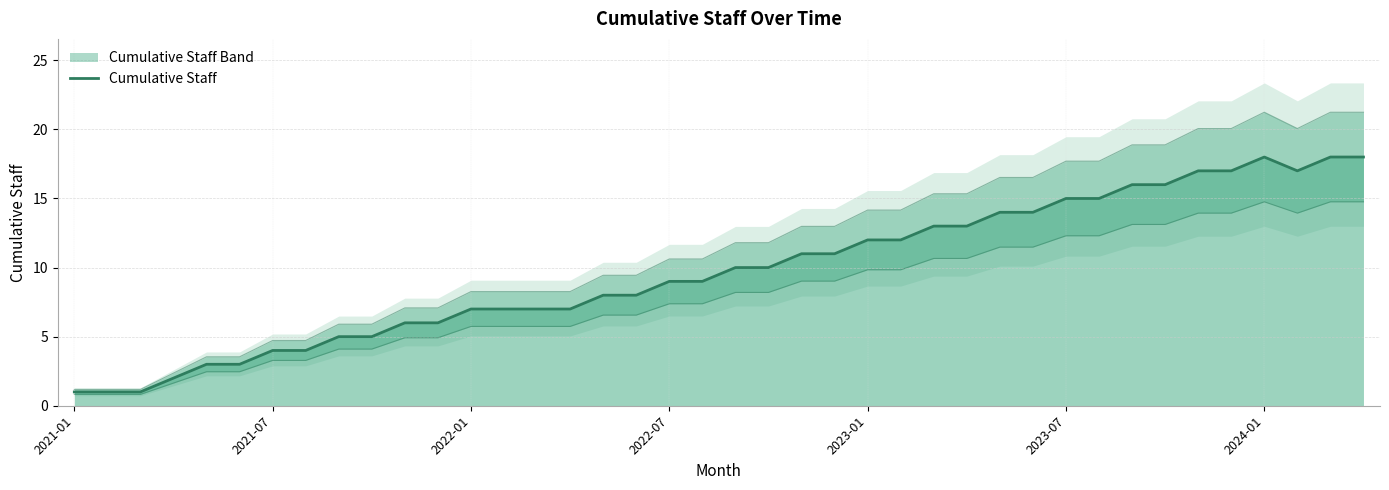

How many data points are less than 10?

20